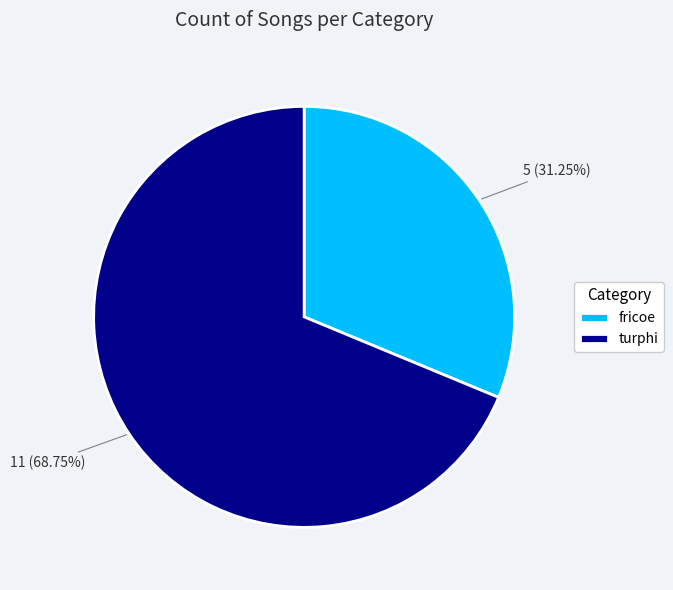

What percentage is the turphi slice, to the nearest percent?

69%